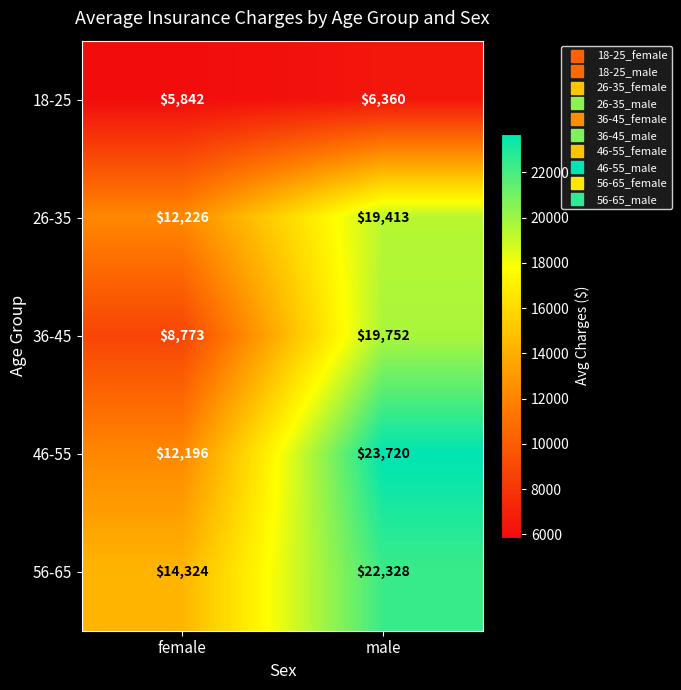

Count the number of categories in the chart.

2